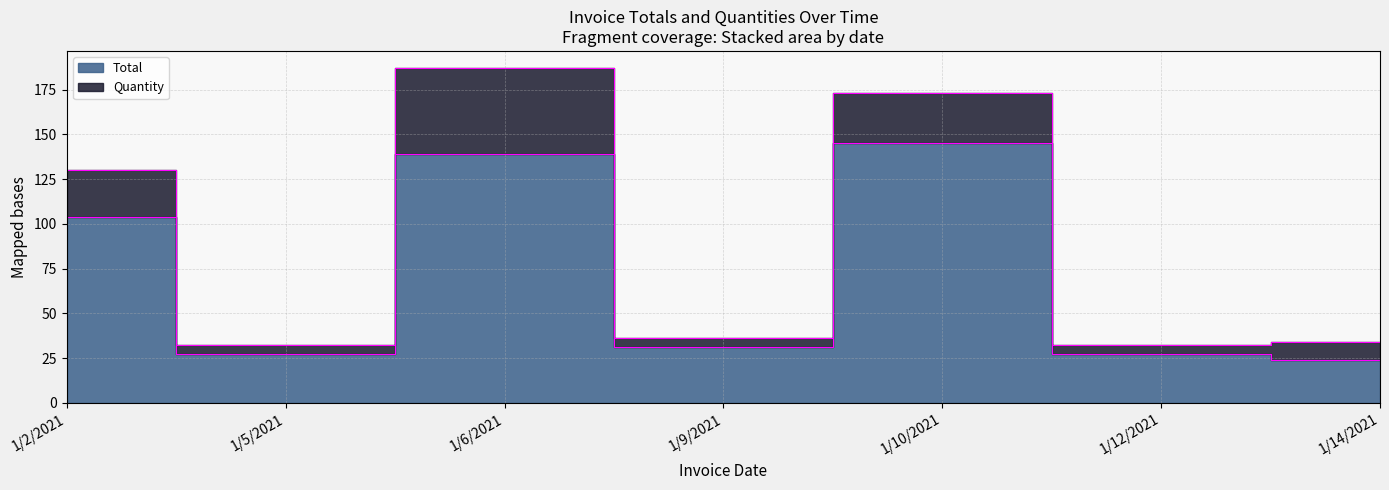

What is the difference between the maximum and minimum values?

121.0